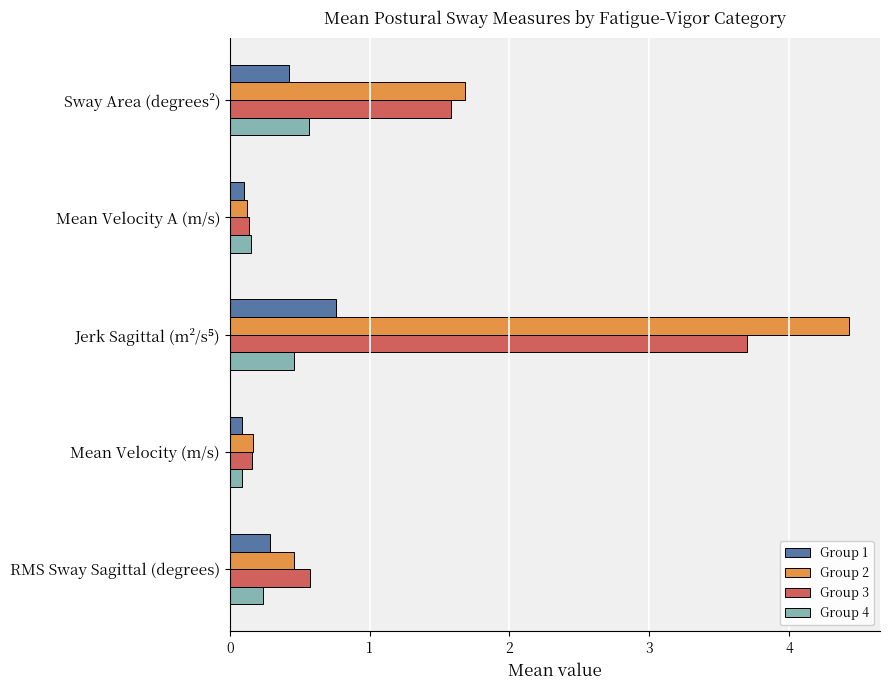

At how many categories does at least one series exceed 0?

5